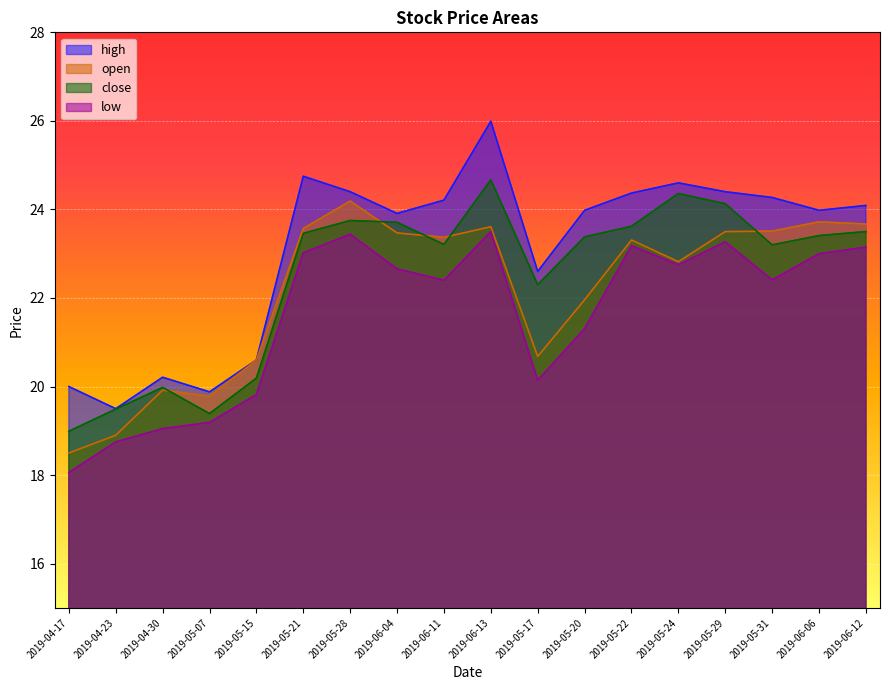

Where does the close series first go above 23?

2019-05-21